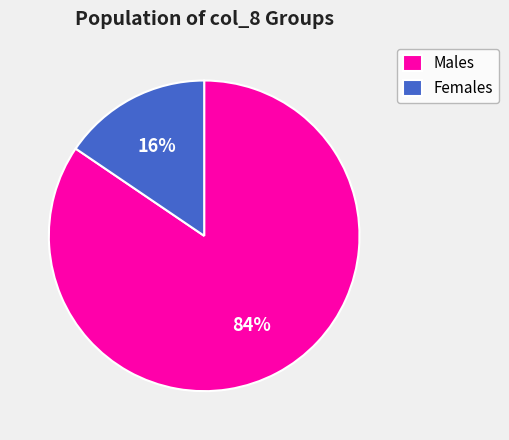

How many slices are in this pie chart?

2